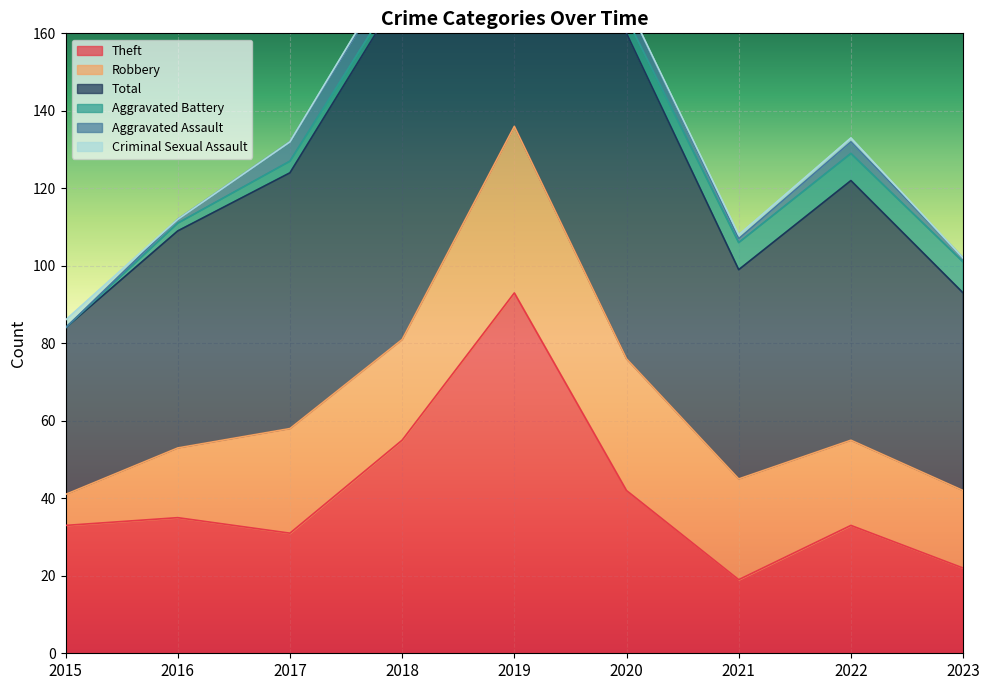

Count the number of categories in the chart.

9